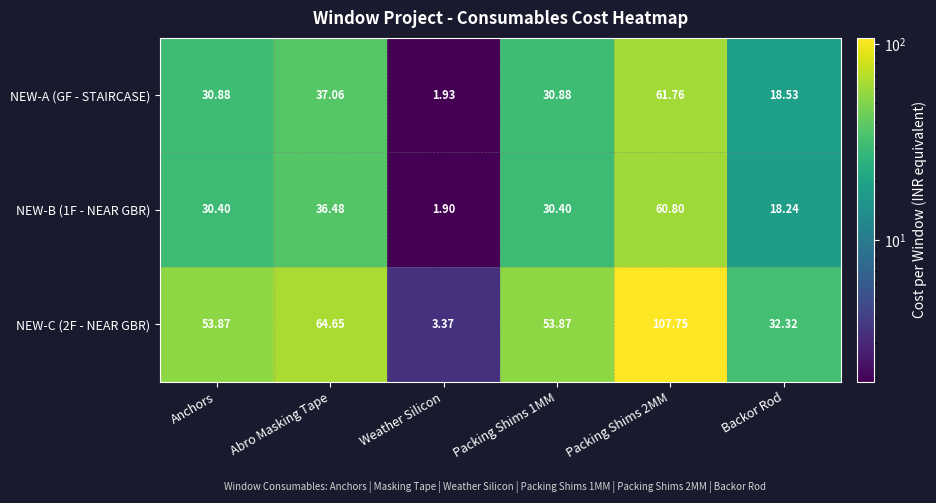

Between Anchors and Backor Rod, which series saw the biggest shift?

NEW-C (2F - NEAR GBR)